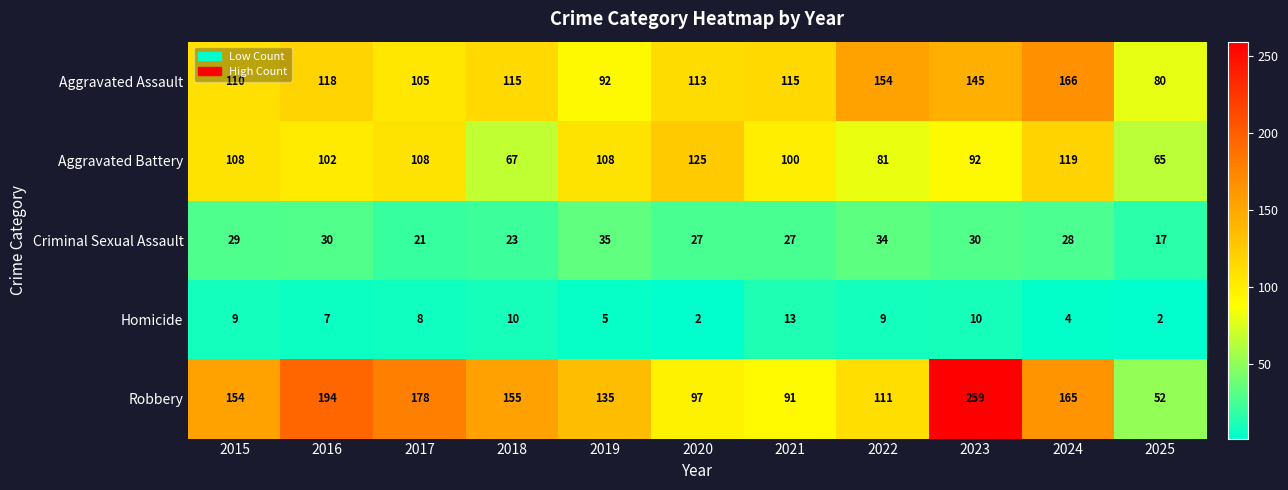

Count the number of categories in the chart.

11